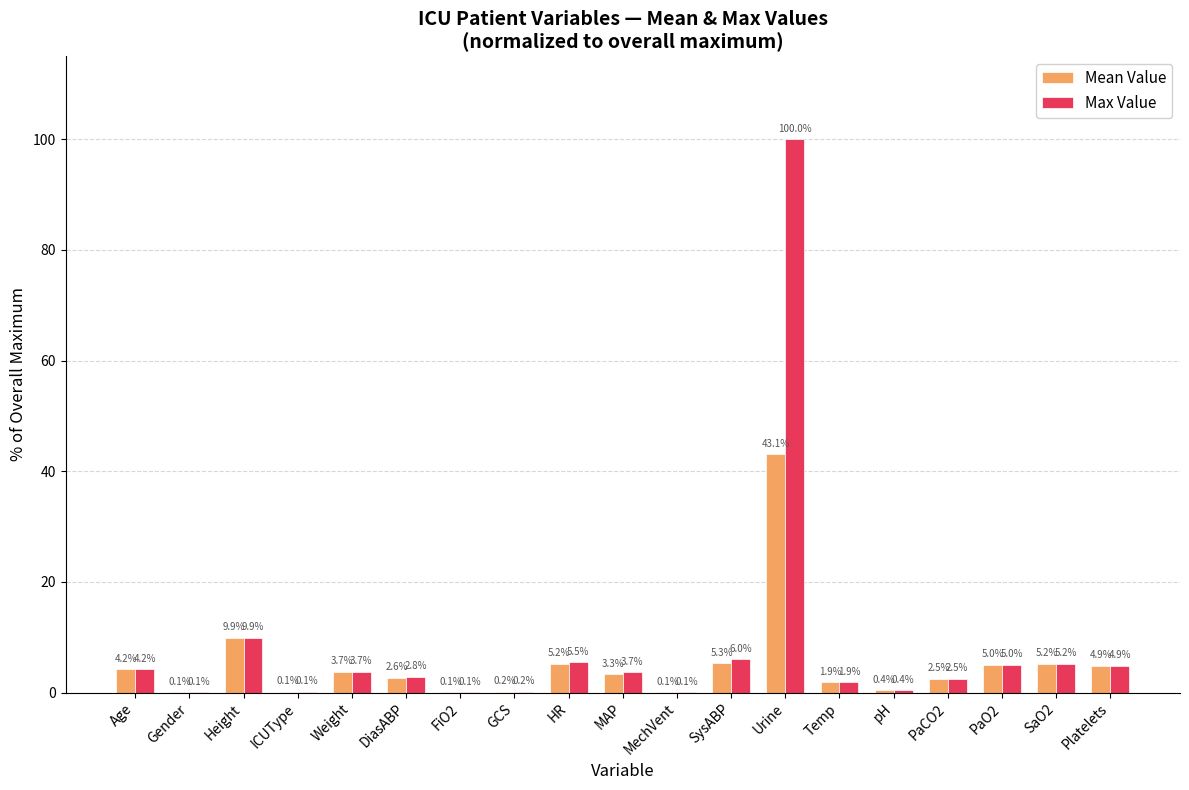

What are all the series names shown in the legend?

Mean Value, Max Value